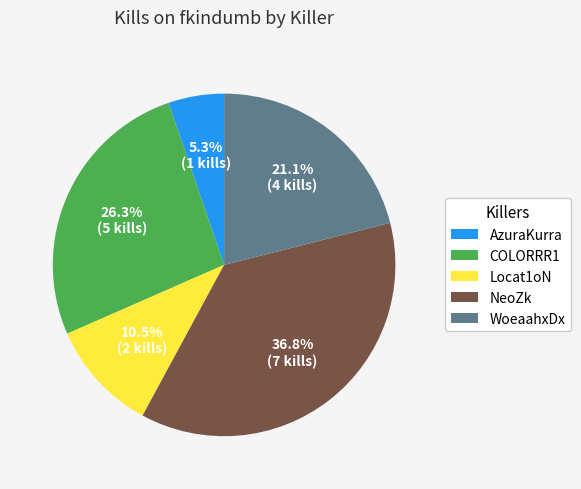

How many segments does this pie chart have?

5